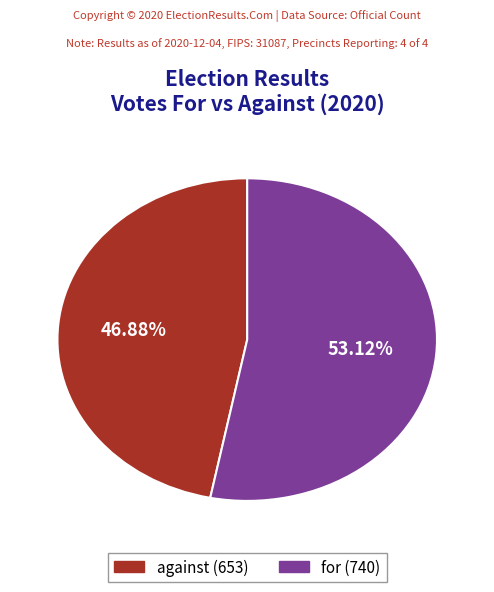

What percentage do for and against together represent?

100.0%